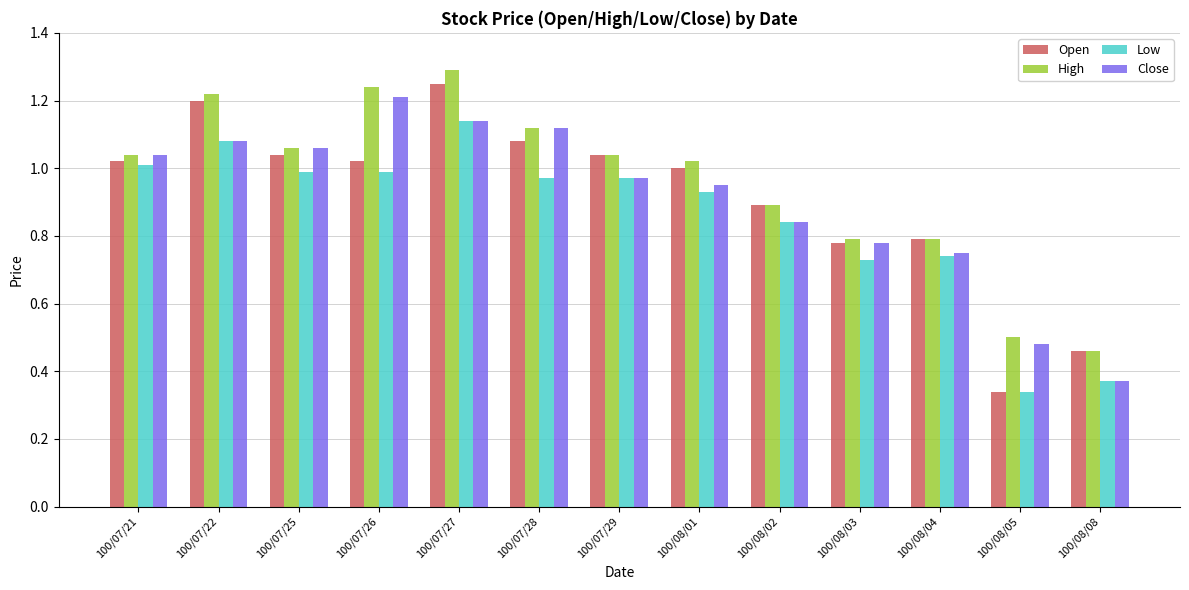

What is the difference between the Low values at 100/08/08 and 100/08/01?

0.6